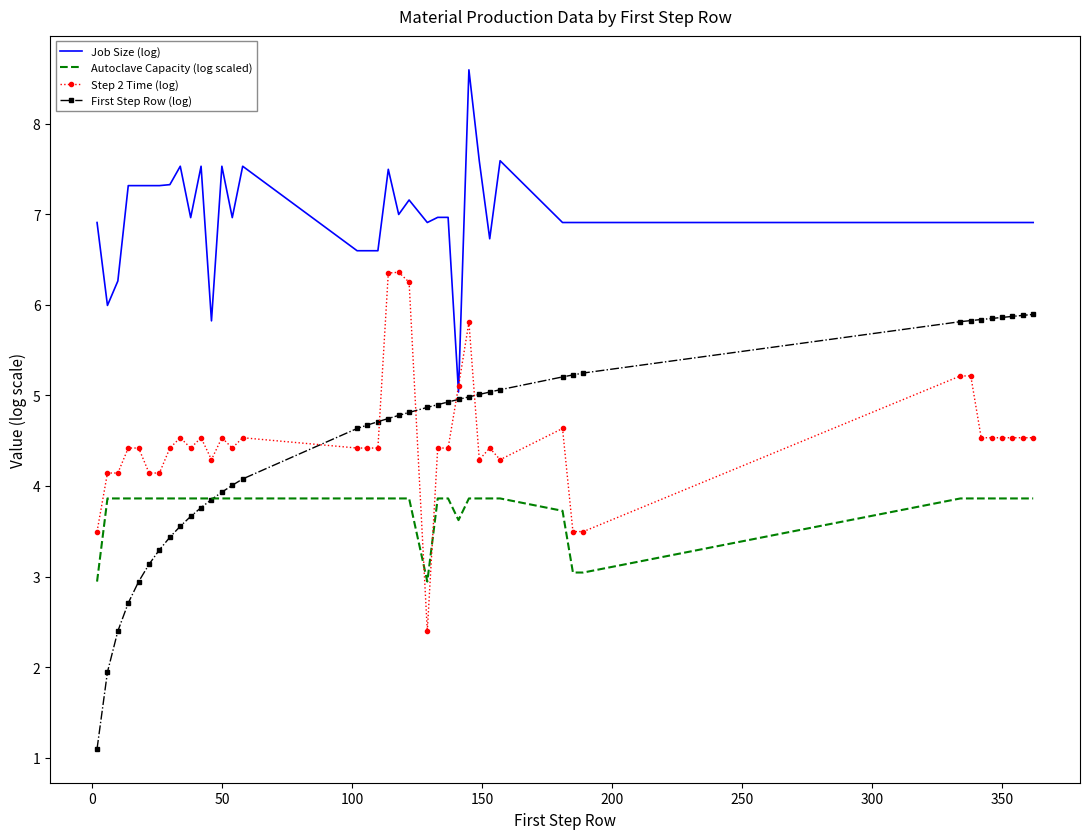

Which series has the largest total across all categories?

Job Size (log)